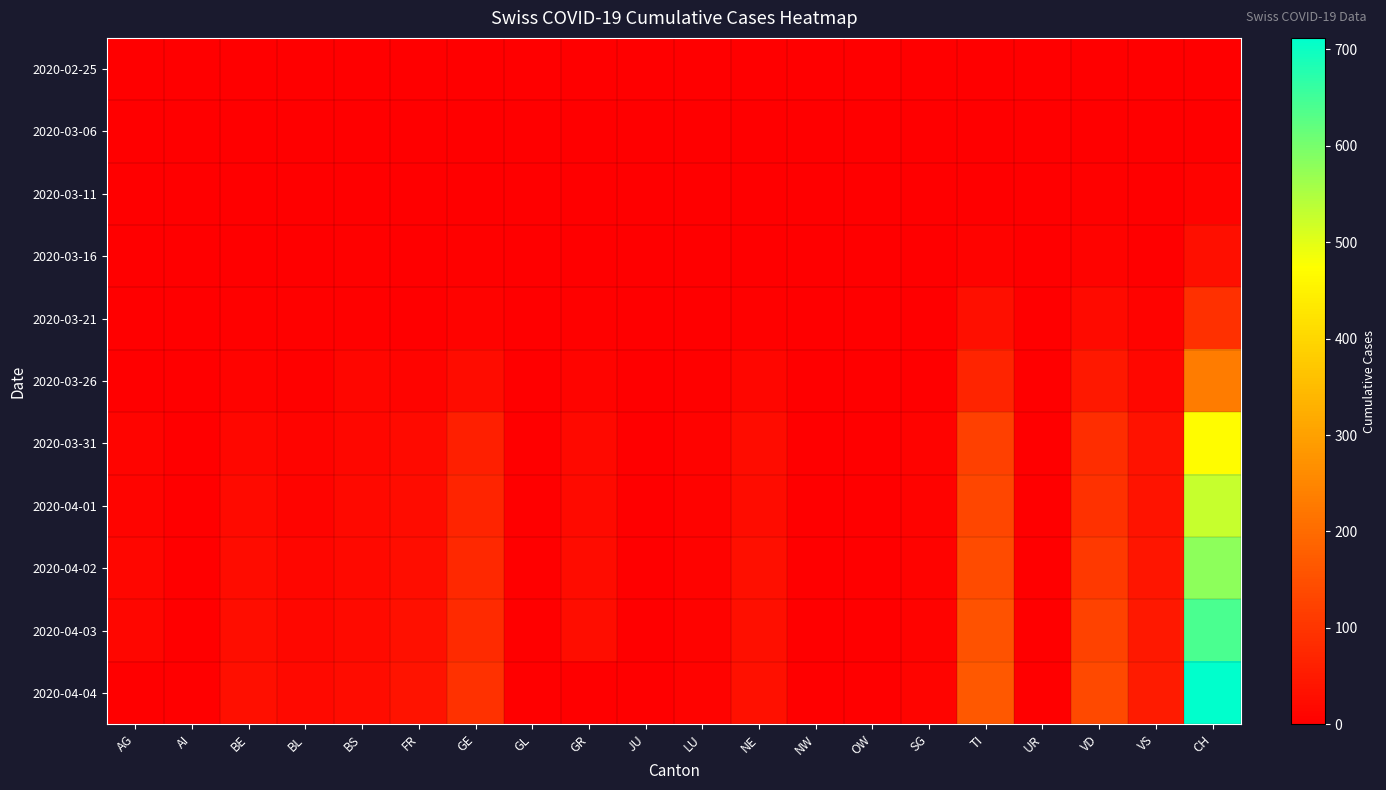

Reading left to right, extract all data points from this chart.

2020-02-25: AG=0	AI=0	BE=0	BL=0	BS=0	FR=0	GE=0	GL=0	GR=0	JU=0	LU=0	NE=0	NW=0	OW=0	SG=0	TI=0	UR=0	VD=0	VS=0	CH=0
2020-03-06: AG=0	AI=0	BE=0	BL=0	BS=0	FR=0	GE=0	GL=0	GR=0	JU=0	LU=0	NE=0	NW=0	OW=0	SG=0	TI=0	UR=0	VD=1	VS=0	CH=1
2020-03-11: AG=0	AI=0	BE=0	BL=2	BS=0	FR=1	GE=0	GL=0	GR=0	JU=0	LU=0	NE=0	NW=0	OW=0	SG=0	TI=0	UR=0	VD=3	VS=0	CH=7
2020-03-16: AG=0	AI=1	BE=1	BL=2	BS=4	FR=0	GE=3	GL=0	GR=0	JU=0	LU=0	NE=0	NW=0	OW=0	SG=0	TI=8	UR=0	VD=7	VS=2	CH=28
2020-03-21: AG=0	AI=0	BE=3	BL=3	BS=5	FR=2	GE=8	GL=0	GR=3	JU=0	LU=1	NE=4	NW=0	OW=0	SG=0	TI=28	UR=0	VD=20	VS=7	CH=91
2020-03-26: AG=2	AI=0	BE=7	BL=5	BS=12	FR=11	GE=23	GL=0	GR=9	JU=0	LU=3	NE=12	NW=0	OW=0	SG=2	TI=67	UR=0	VD=47	VS=15	CH=233
2020-03-31: AG=11	AI=0	BE=16	BL=10	BS=16	FR=20	GE=61	GL=2	GR=19	JU=0	LU=7	NE=23	NW=0	OW=0	SG=7	TI=120	UR=0	VD=84	VS=35	CH=470
2020-04-01: AG=11	AI=0	BE=20	BL=11	BS=18	FR=23	GE=68	GL=2	GR=21	JU=0	LU=7	NE=25	NW=0	OW=0	SG=7	TI=132	UR=1	VD=92	VS=37	CH=527
2020-04-02: AG=12	AI=0	BE=23	BL=12	BS=19	FR=26	GE=76	GL=2	GR=23	JU=0	LU=7	NE=28	NW=0	OW=0	SG=8	TI=141	UR=1	VD=107	VS=40	CH=580
2020-04-03: AG=12	AI=0	BE=26	BL=14	BS=21	FR=31	GE=80	GL=2	GR=27	JU=0	LU=7	NE=29	NW=0	OW=0	SG=8	TI=155	UR=1	VD=123	VS=45	CH=640
2020-04-04: AG=0	AI=0	BE=28	BL=19	BS=24	FR=37	GE=93	GL=0	GR=0	JU=0	LU=7	NE=31	NW=0	OW=0	SG=9	TI=165	UR=1	VD=138	VS=51	CH=712